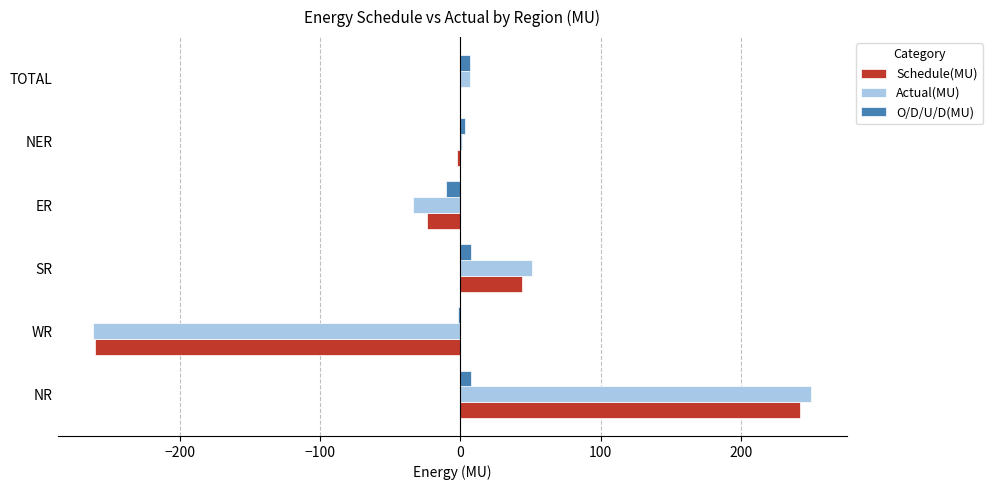

At which category does the chart reach its peak across all series?

NR